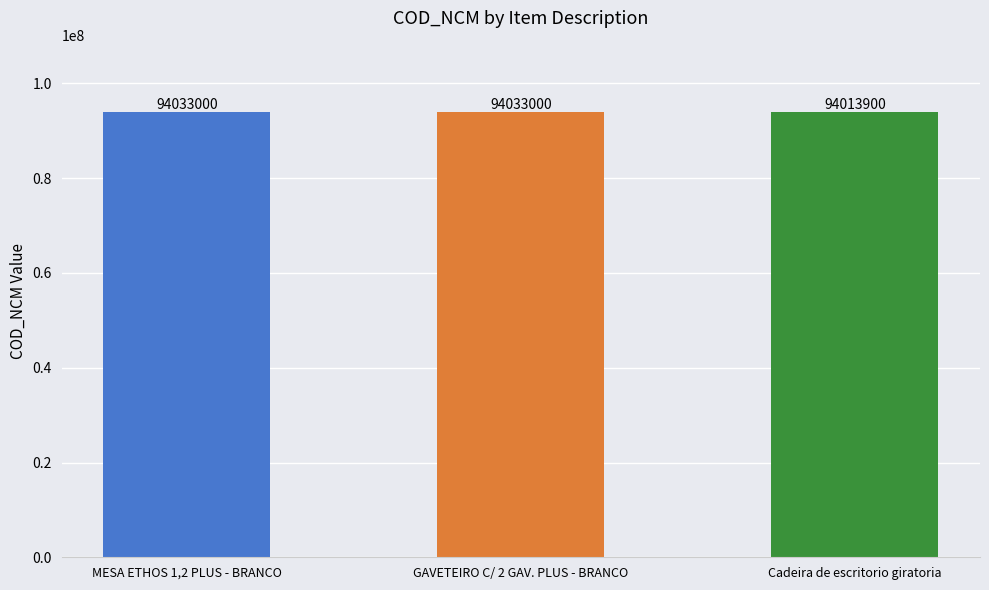

What is the label of the 1st bar from the right?

Cadeira de escritorio giratoria